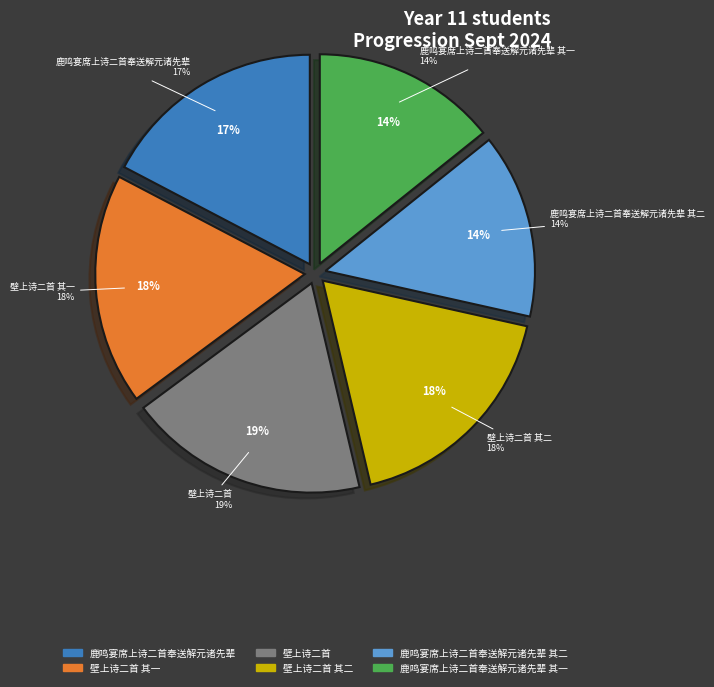

To the nearest percent, what percentage of the pie is 壁上诗二首 其一?

18%